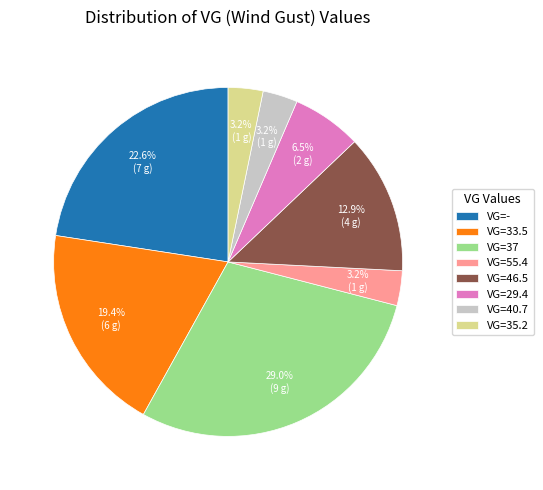

How many slices are in this pie chart?

8